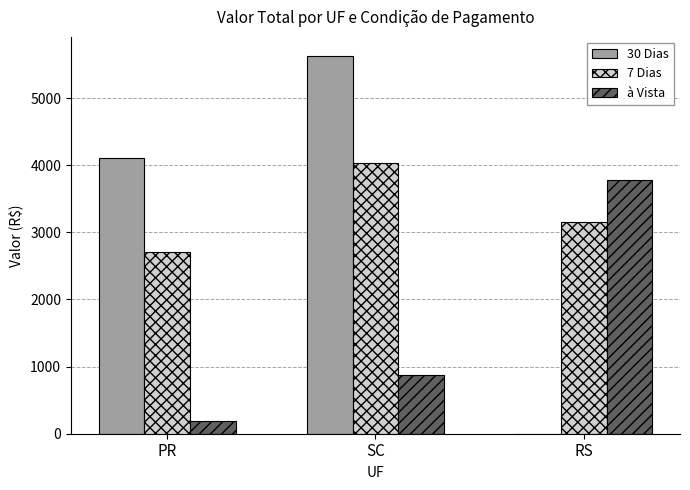

Which series has the largest total across all categories?

7 Dias